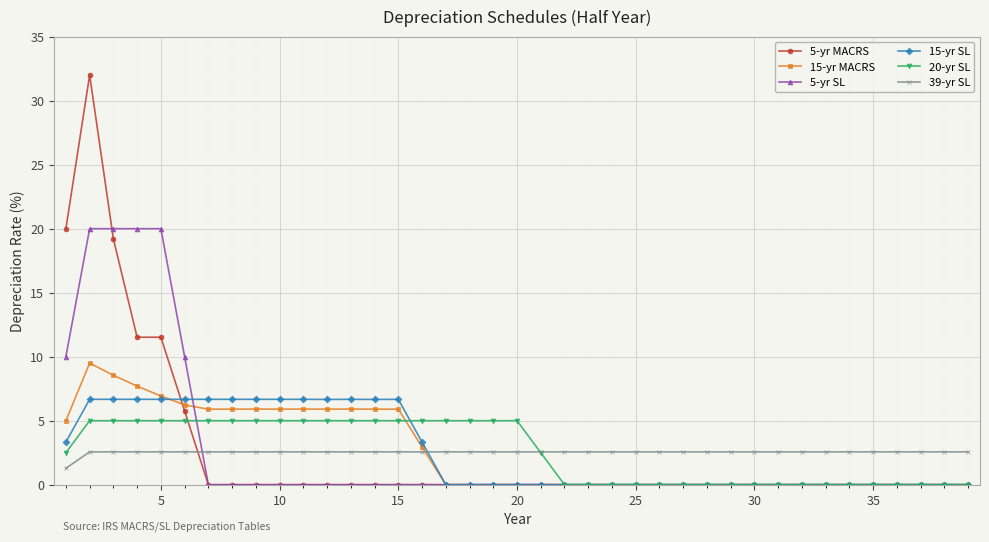

True or false: 20-yr SL and 15-yr SL intersect in this chart.

True